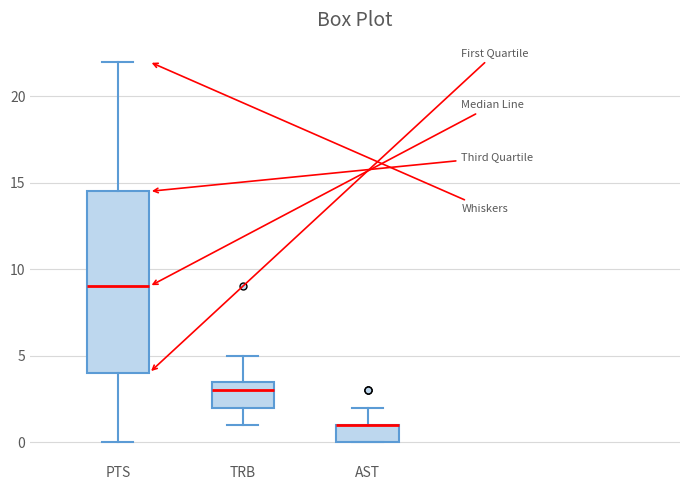

Where does the upper whisker of the box for PTS end on the y-axis? The values are not printed on the chart, so give them approximately, as read against the axis.

22.0